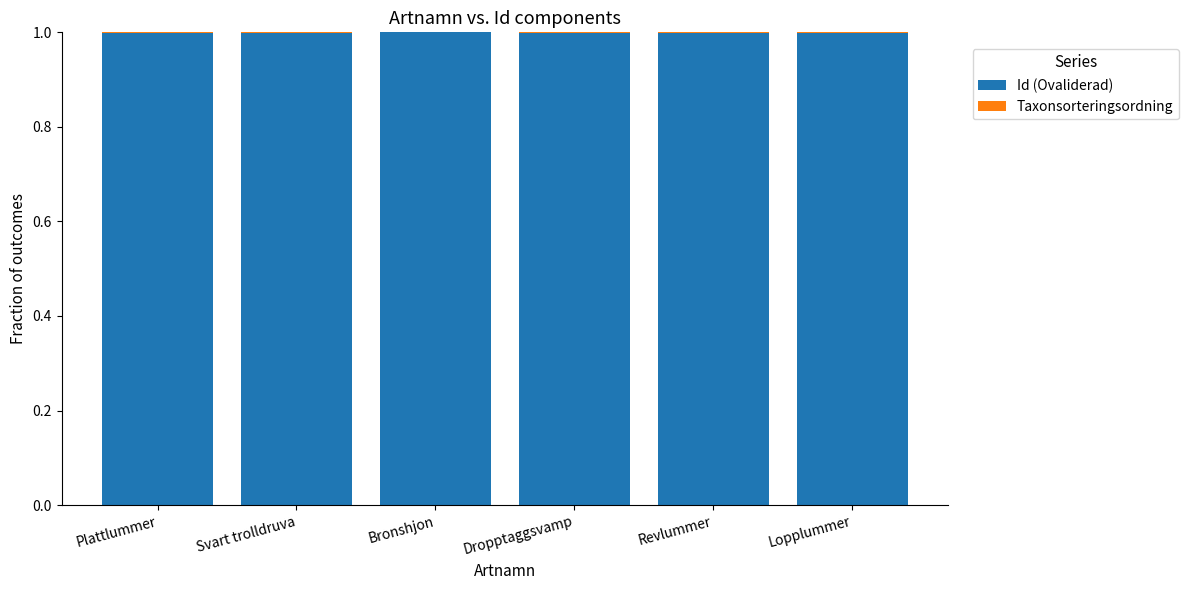

Is it true that Id (Ovaliderad) equals 1.0 at Svart trolldruva?

True